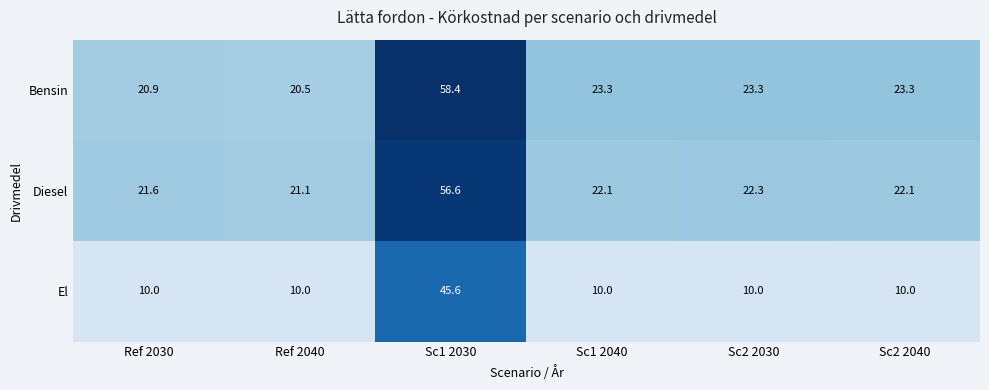

Reading left to right, list all the values displayed in this chart.

Bensin: Ref 2030=20.9	Ref 2040=20.5	Sc1 2030=58.4	Sc1 2040=23.3	Sc2 2030=23.3	Sc2 2040=23.3
Diesel: Ref 2030=21.6	Ref 2040=21.1	Sc1 2030=56.6	Sc1 2040=22.1	Sc2 2030=22.3	Sc2 2040=22.1
El: Ref 2030=10.0	Ref 2040=10.0	Sc1 2030=45.6	Sc1 2040=10.0	Sc2 2030=10.0	Sc2 2040=10.0